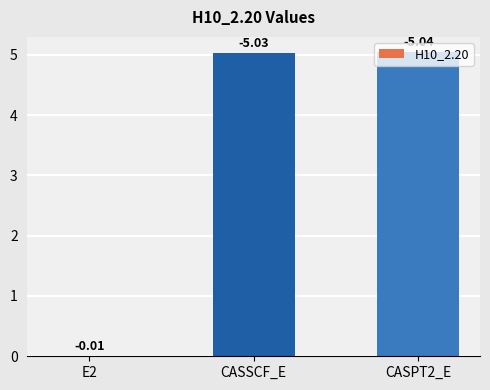

The chart shows a value of 3.4 at CASSCF_E. True or false?

False